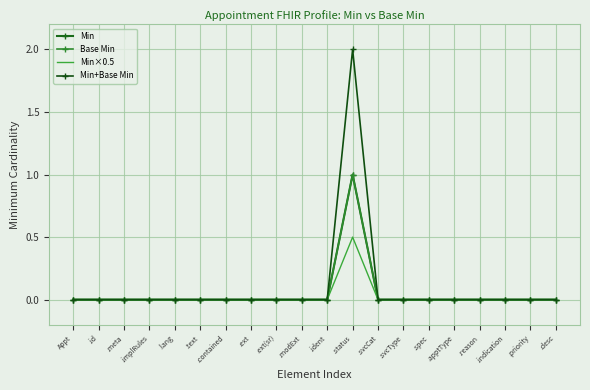

Rank the series at .ext from highest to lowest value.

Min, Base Min, Min×0.5, Min+Base Min